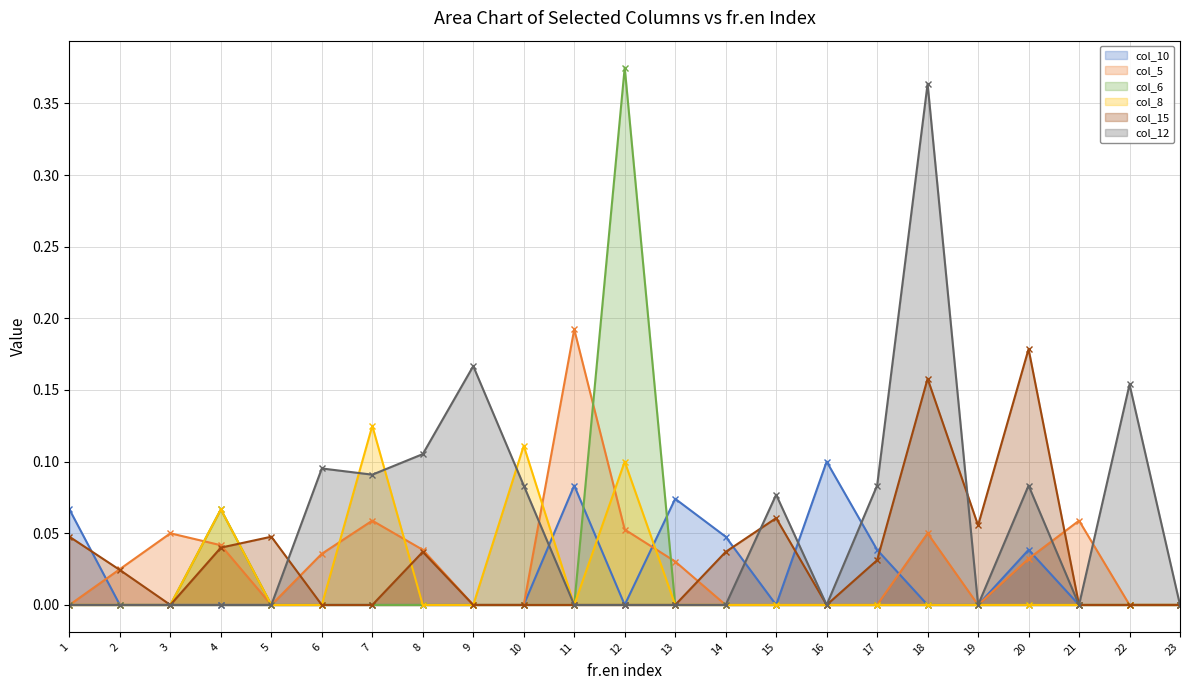

At which category does col_8 reach its first local peak?

4